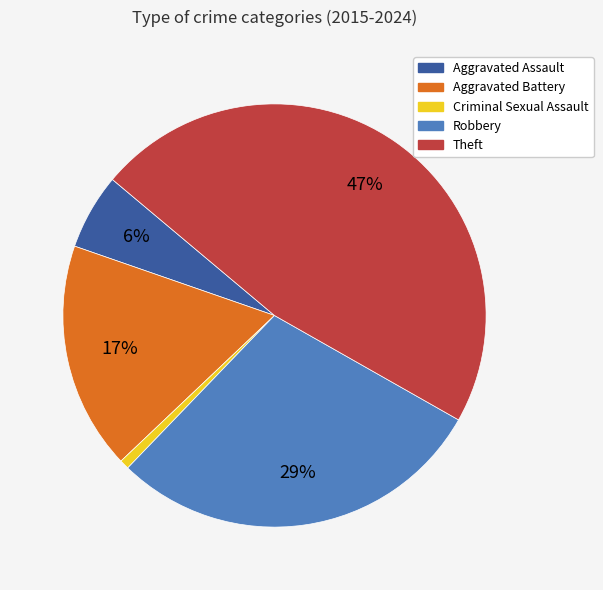

The Robbery slice represents 29% of the pie. True or false?

True